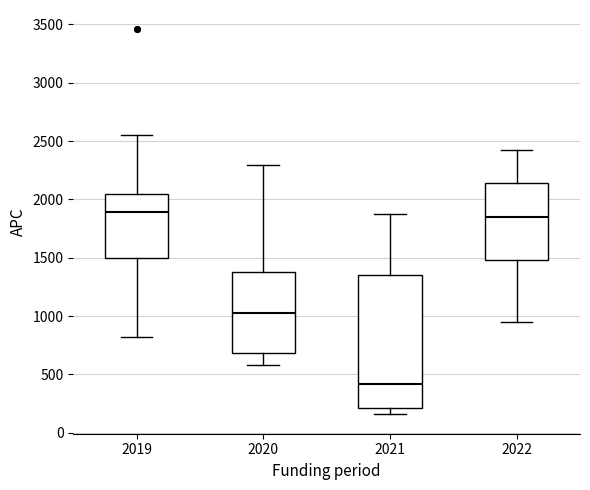

Where does the lower whisker of the box at x = 2020 end on the y-axis? The values are not printed on the chart, so give them approximately, as read against the axis.

600